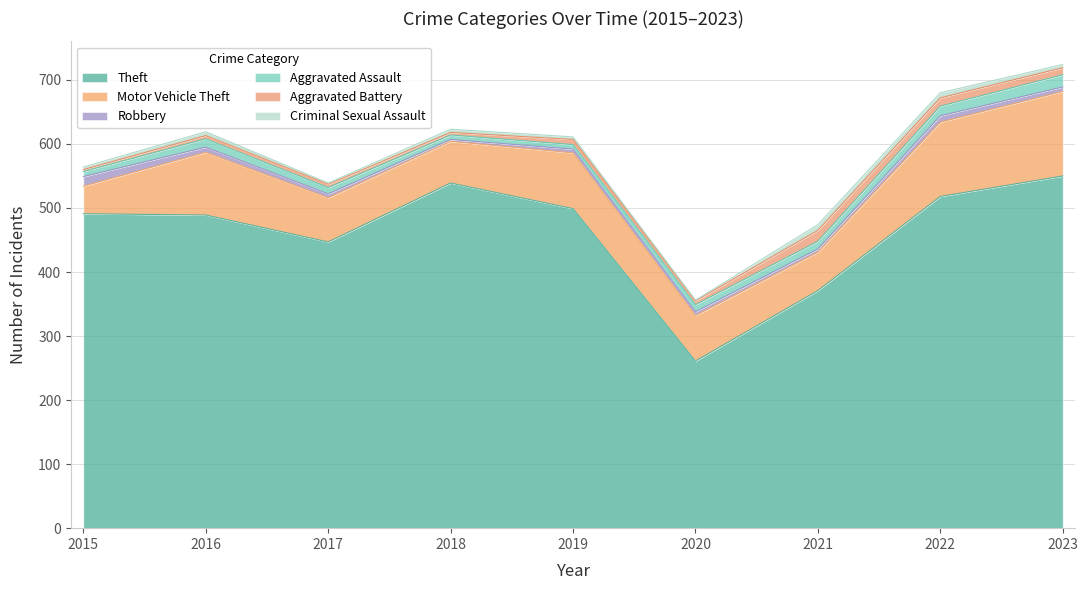

Rank the categories by Motor Vehicle Theft value from highest to lowest.

2023, 2022, 2016, 2019, 2020, 2017, 2018, 2021, 2015